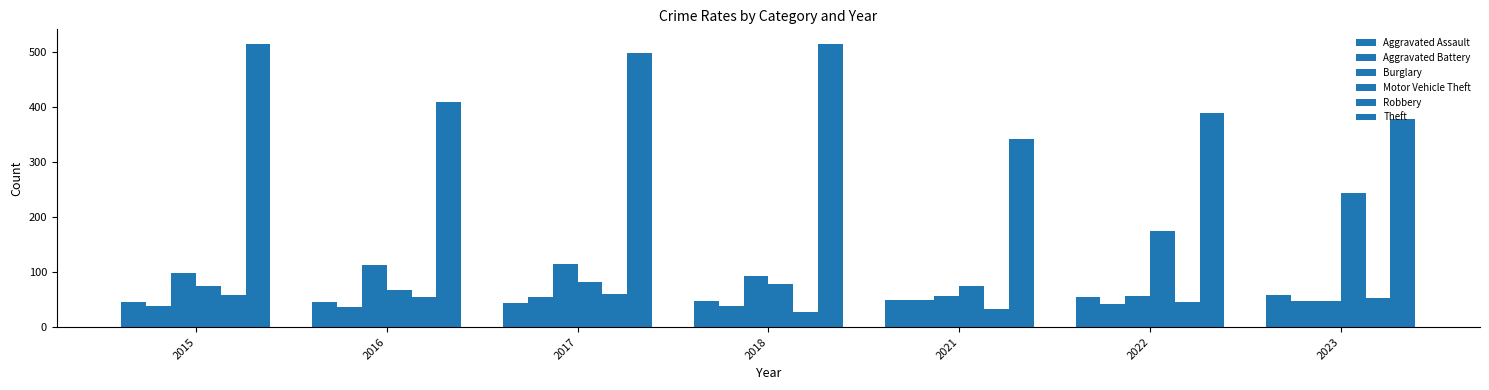

Are the bars horizontal?

No